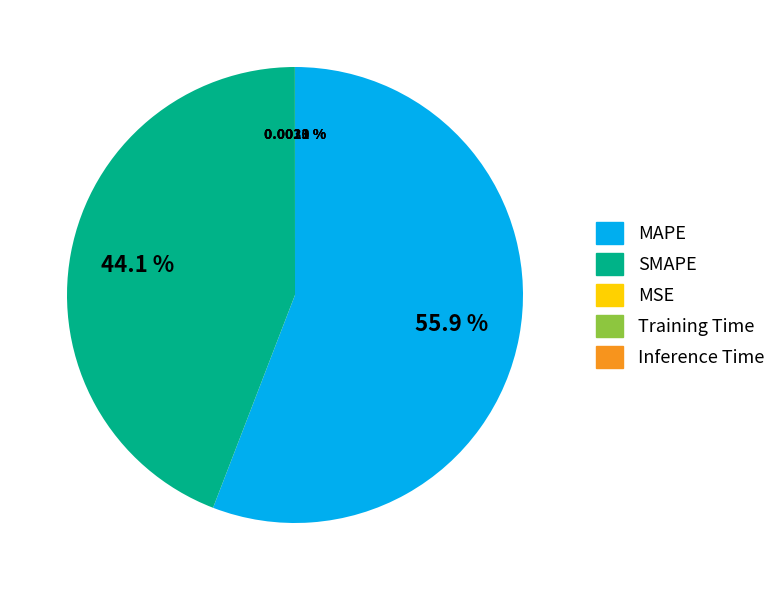

What is the largest slice in the pie chart?

MAPE